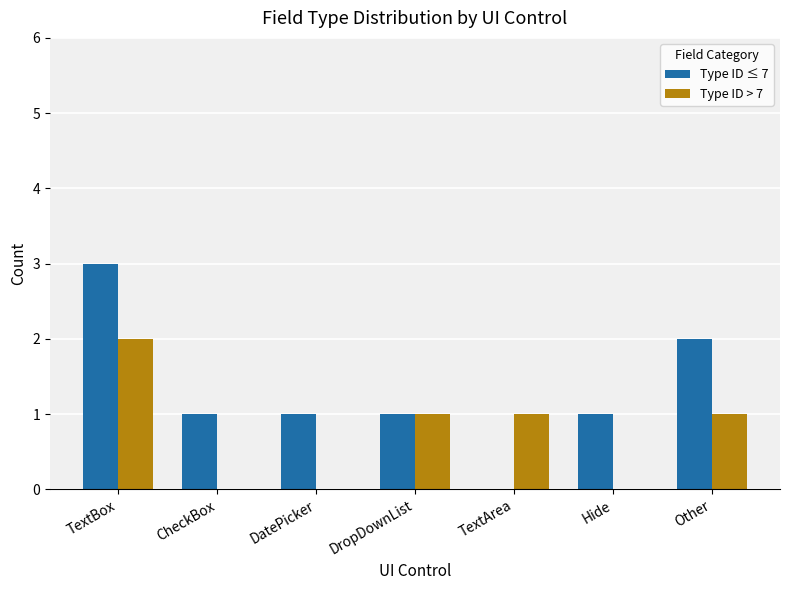

How many groups of bars are there?

7